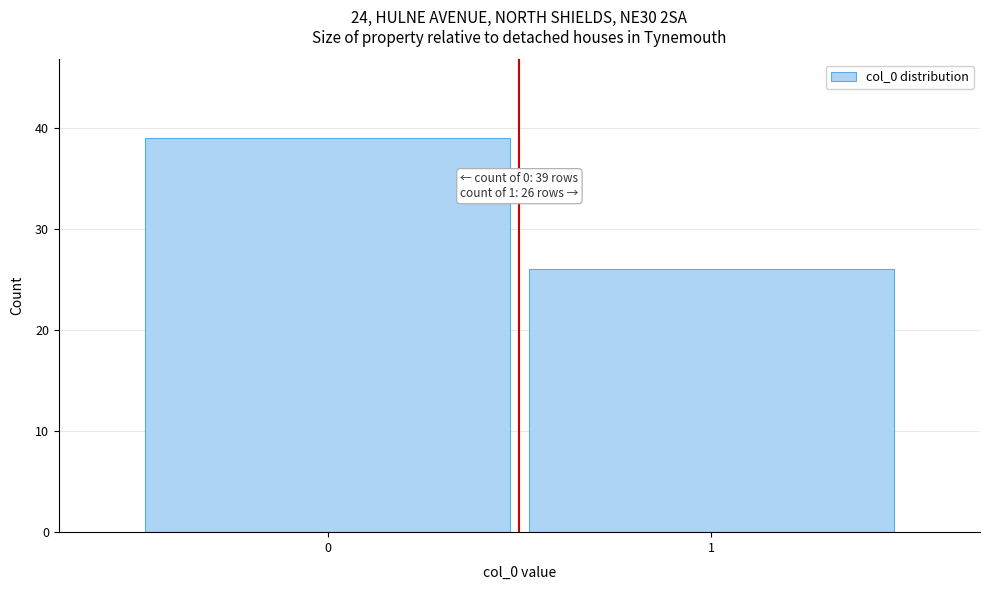

Reading left to right, extract all data points from this chart.

0=39	1=26